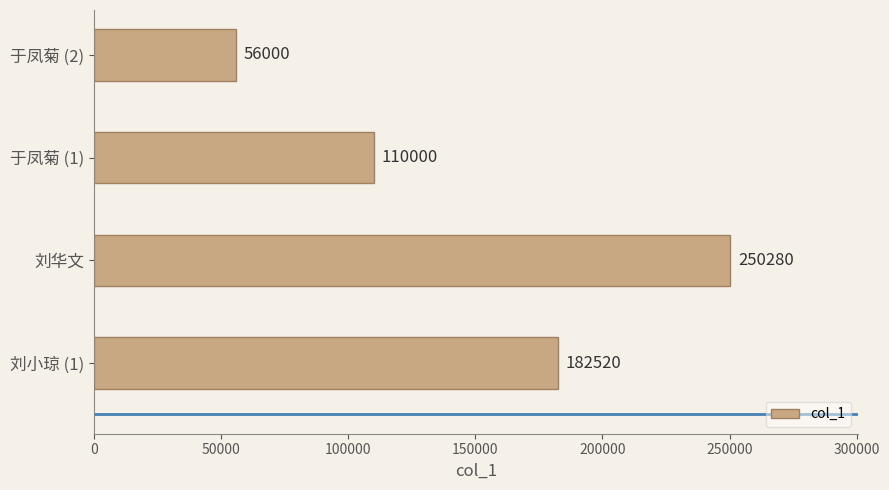

What is the change in value from 刘华文 to 于凤菊 (2)?

-194280